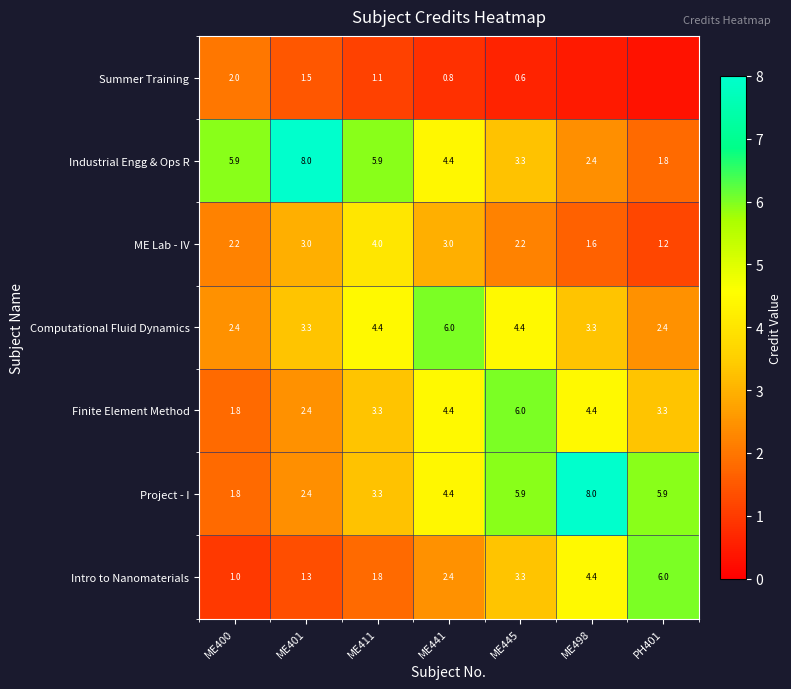

What value does the Finite Element Method series have at ME498?

4.4